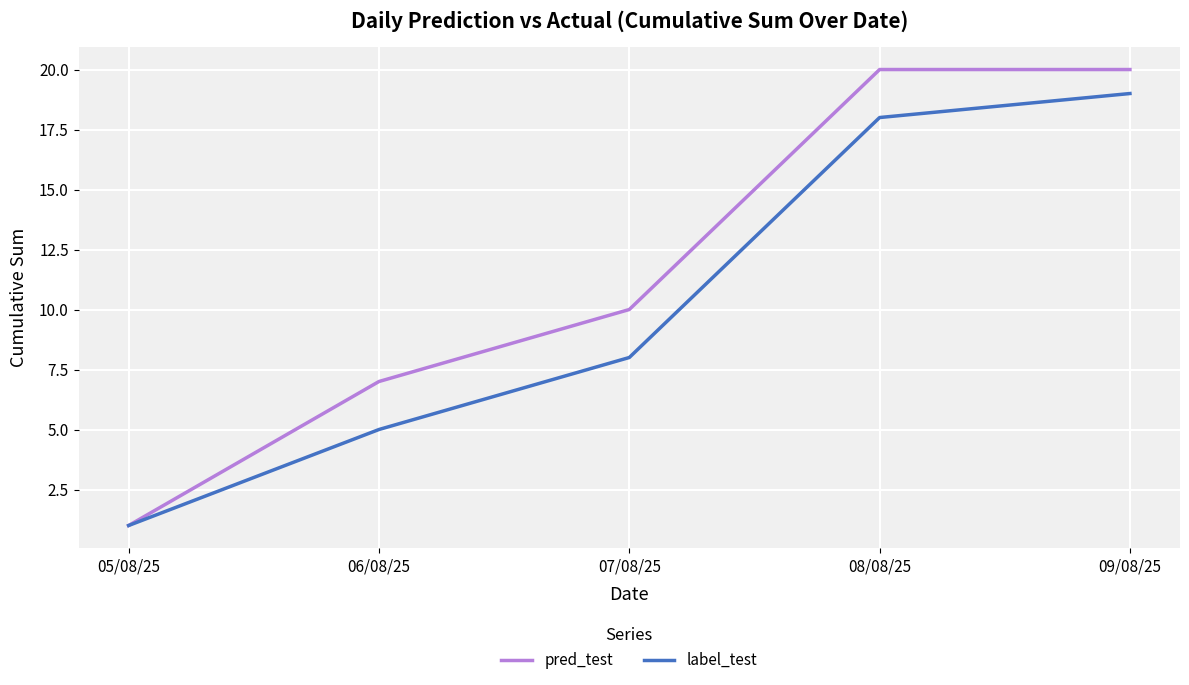

What is the lowest value of the label_test series?

1